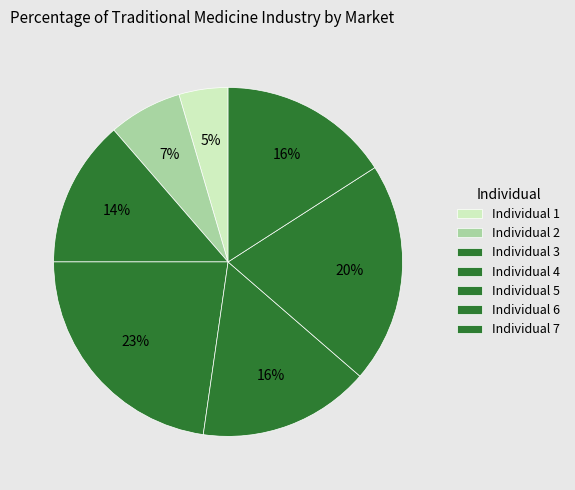

Does any single category account for the majority?

No